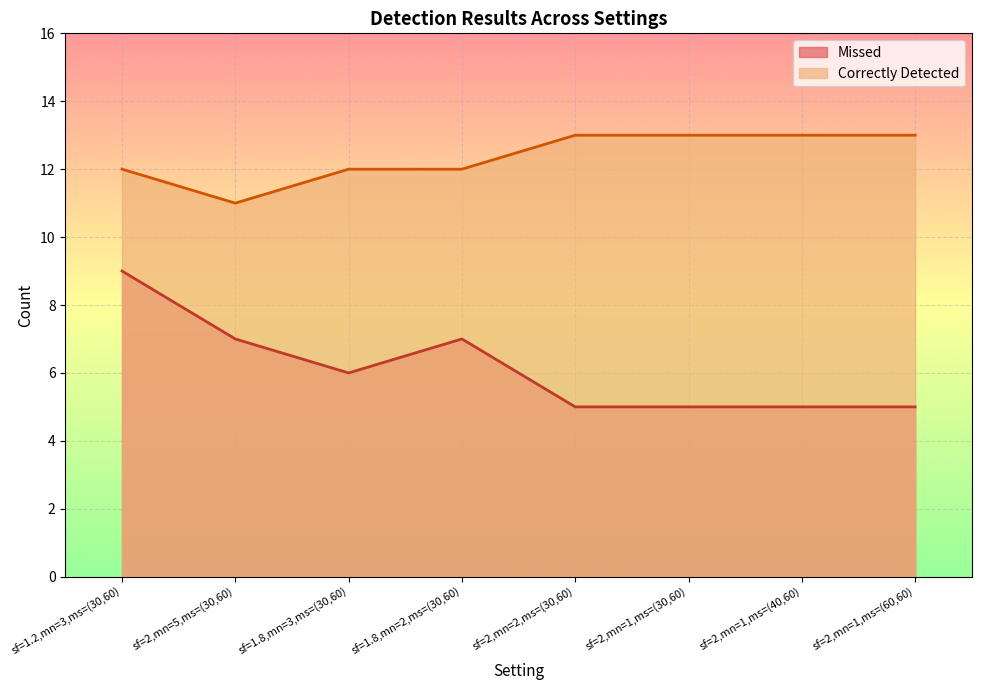

The value of Correctly Detected at sf=2,mn=1,ms=(60,60) is 13. True or false?

True